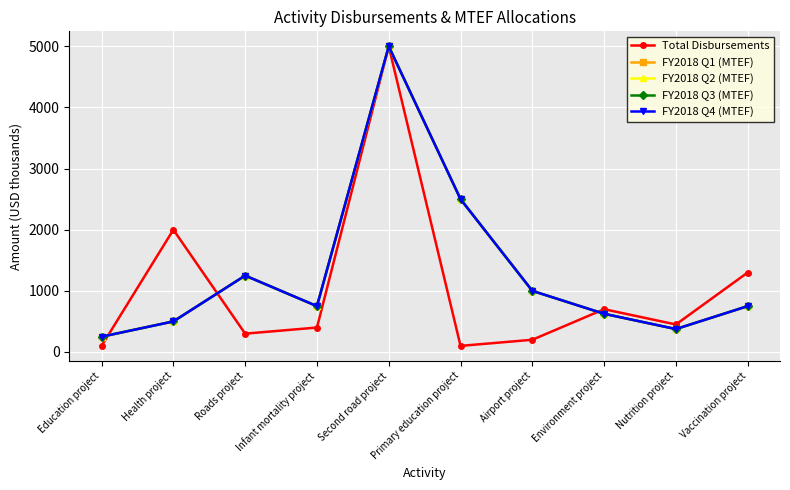

What is the label of the 4th point from the right?

Airport project